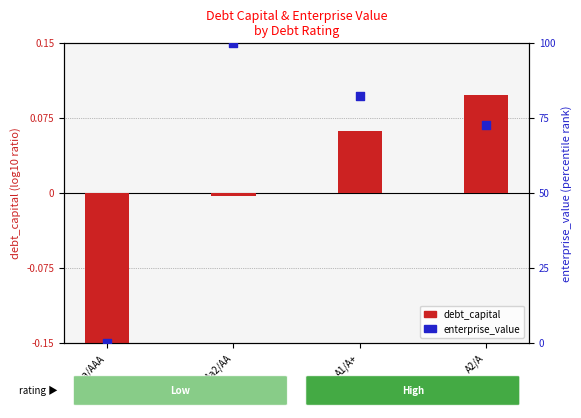

Which series reaches the maximum Y coordinate?

enterprise_value